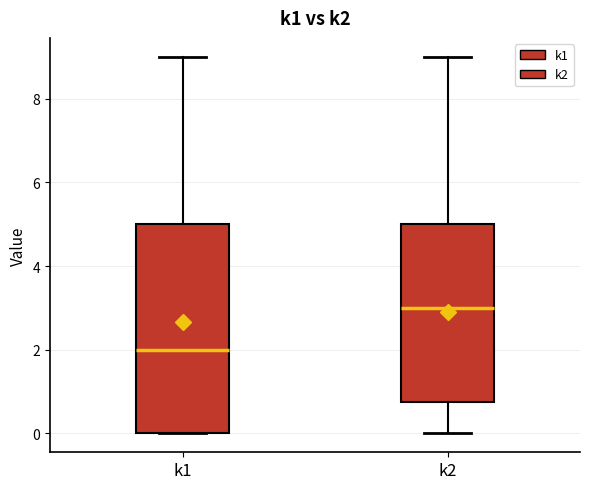

Reading left to right, transcribe this box plot: for each box, give where its median line is, the range the box spans, and where its two whiskers end, as read against the y-axis. The values are not printed on the chart, so give them approximately, as read against the axis.

k1: median 2.0, box 0.0 to 5.0, whiskers 0.0 to 9.0
k2: median 3.0, box 0.8 to 5.0, whiskers 0.0 to 9.0